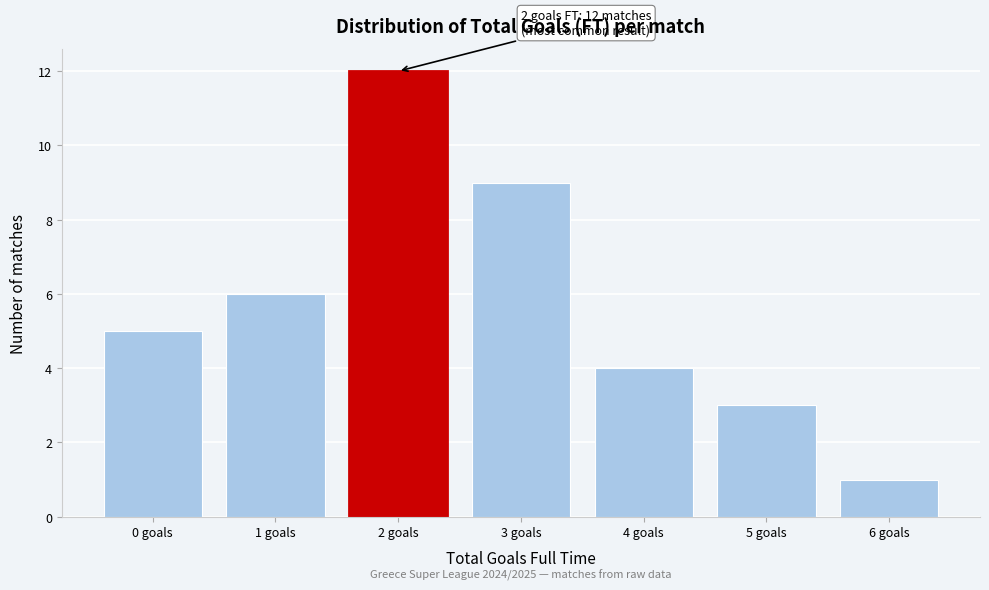

Reading right to left, list all the values displayed in this chart.

1	3	4	9	12	6	5